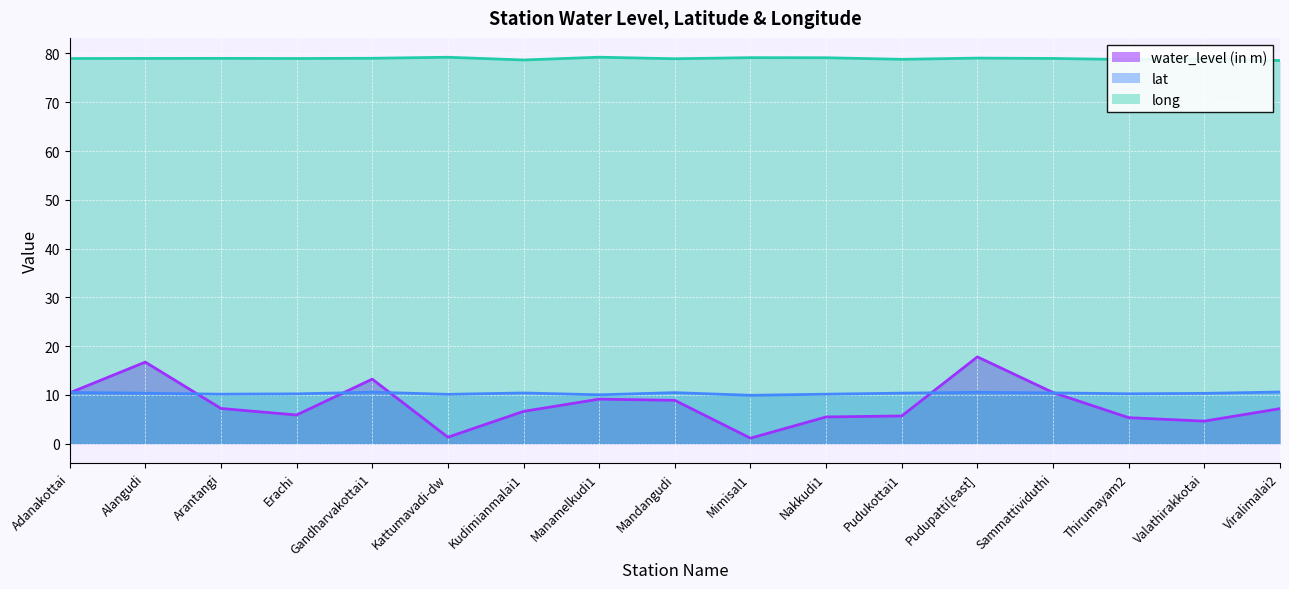

What position from the right is Alangudi?

16